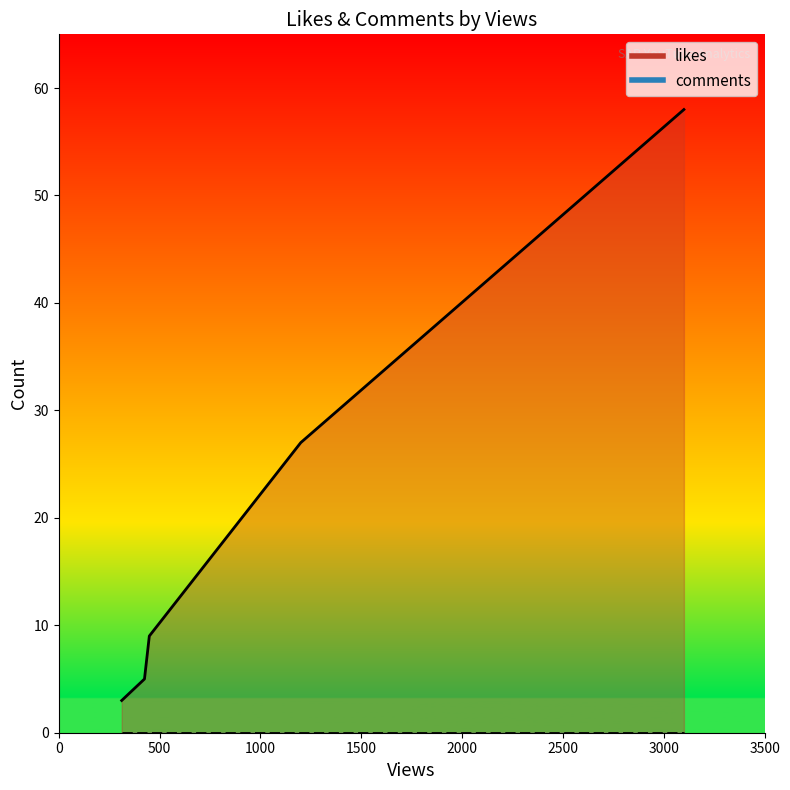

Between What's New in SAP S/4HANA and SAP User Experience, which series saw the biggest shift?

likes